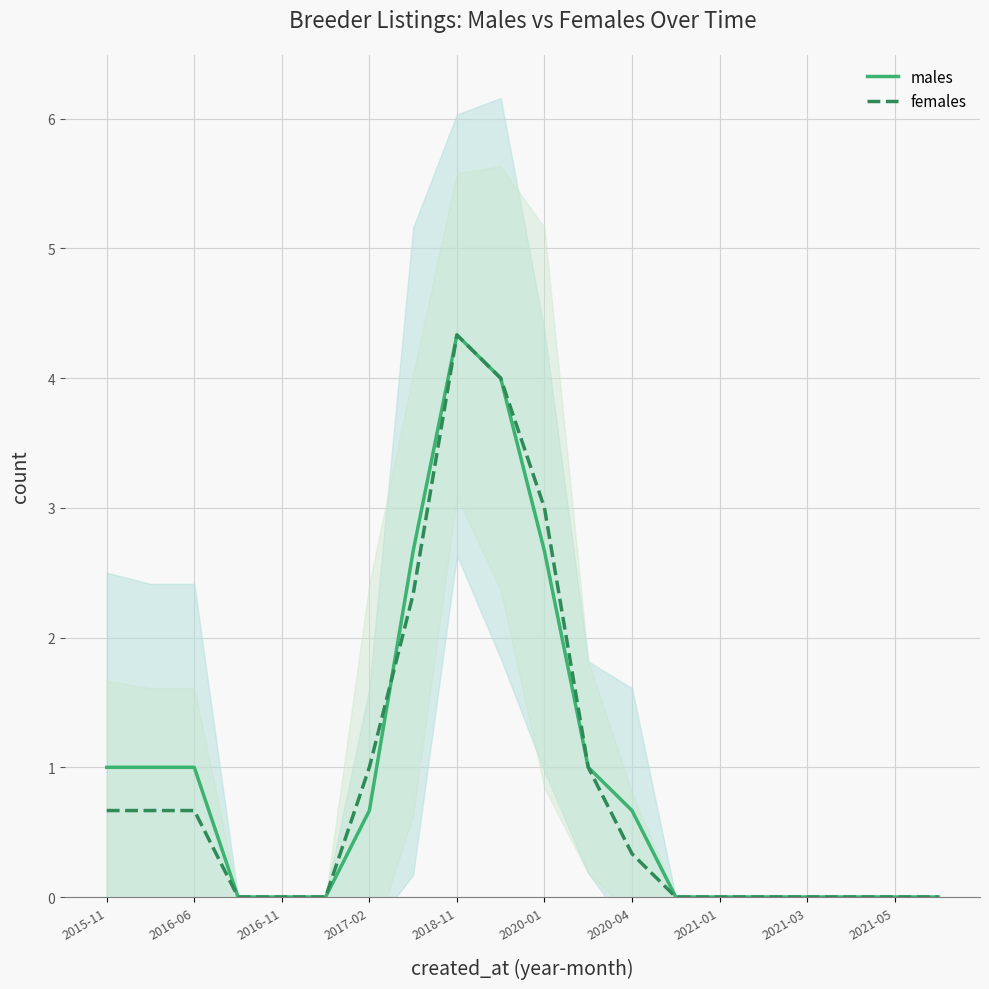

Is it true that females equals 4.3 at 2018-11?

True